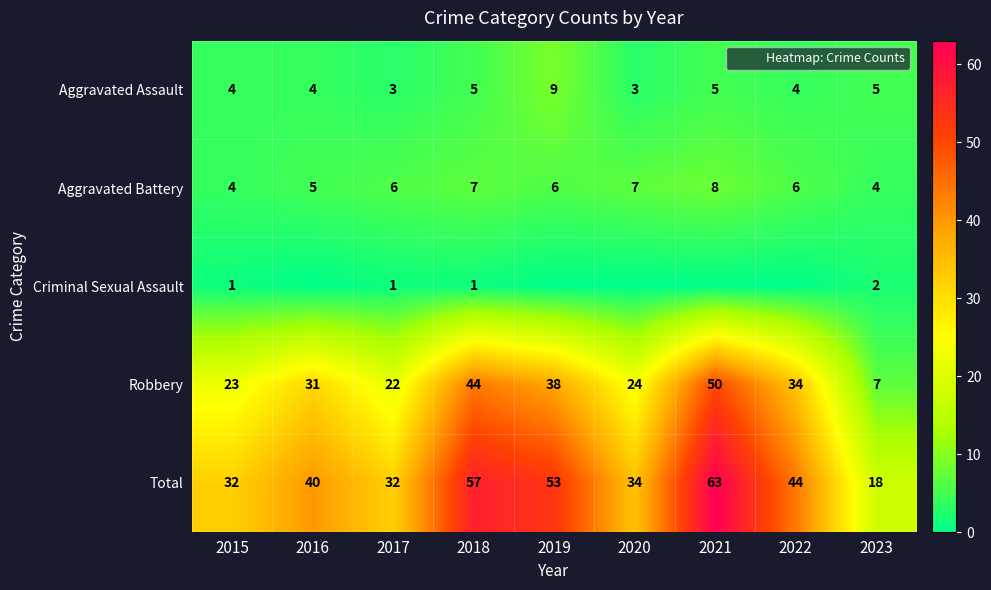

Between 2019 and 2020, which is larger?

2019